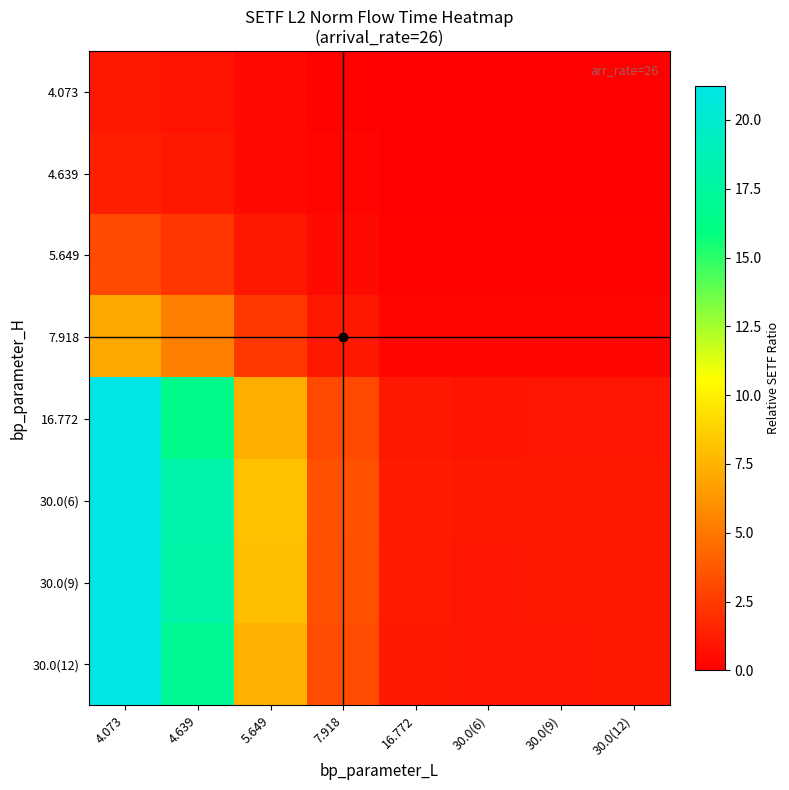

At how many categories does at least one series exceed 12?

2